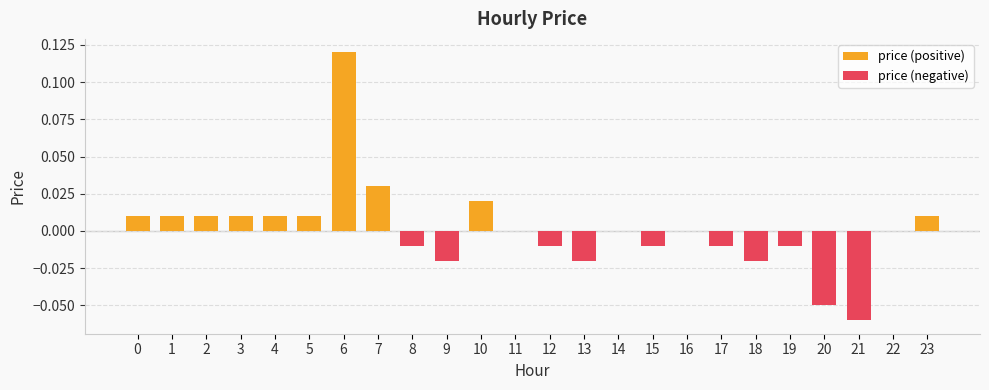

Does the chart contain any negative values?

Yes